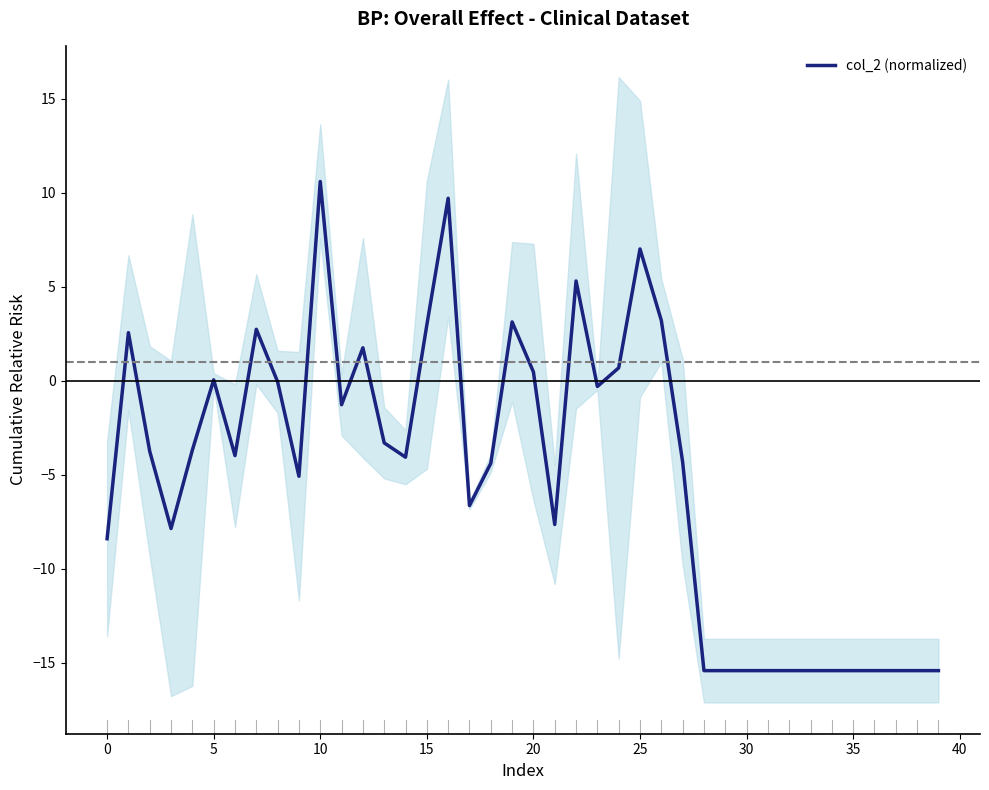

What is the difference between the second highest and minimum values?

25.1